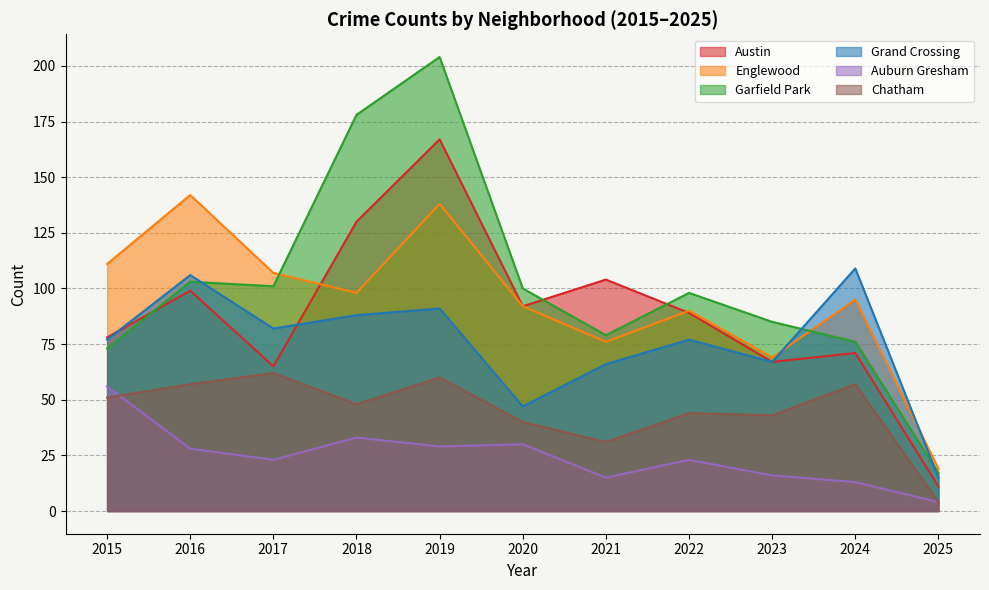

The Grand Crossing series shows 23 at 2019. True or false?

False